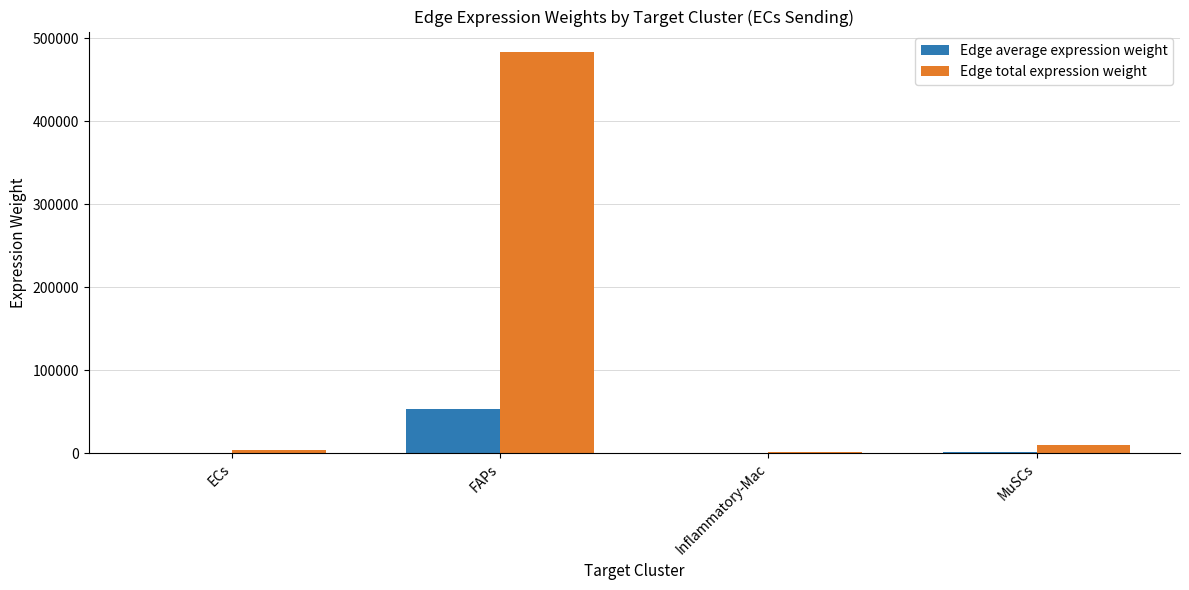

Is the value of Edge average expression weight at MuSCs greater than the value of Edge total expression weight at FAPs?

No